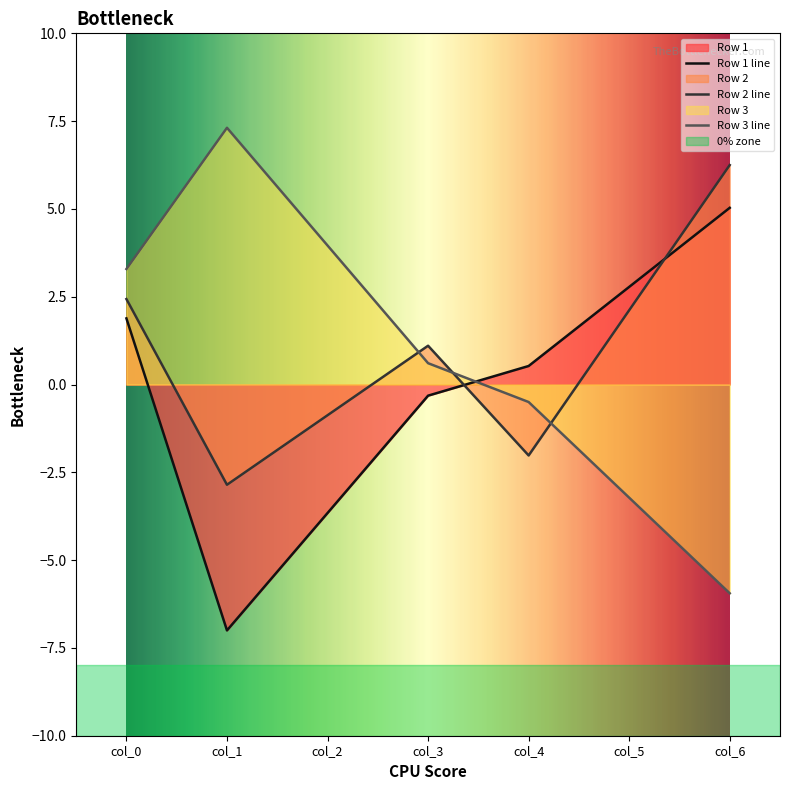

Which series has the largest total across all categories?

Row 2